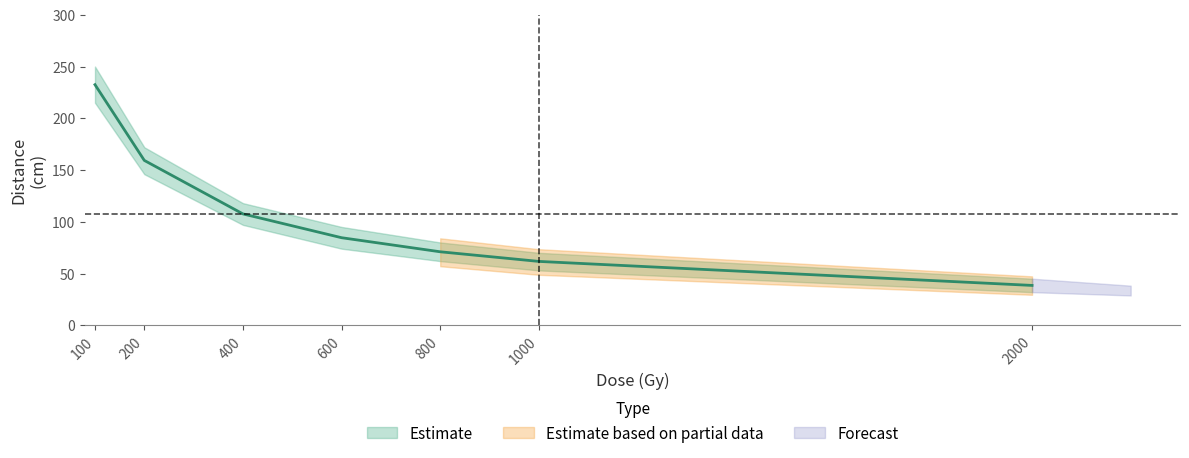

Which has a higher value, 1000 or 400?

400